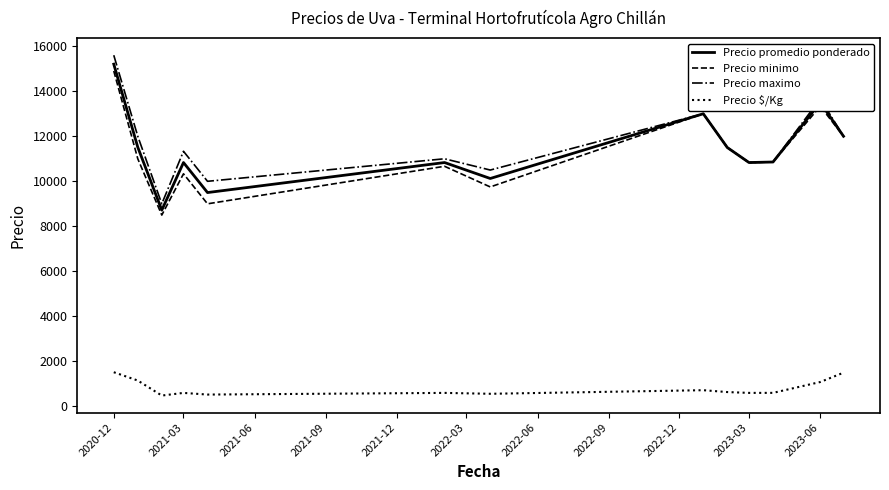

What is the smallest value displayed?

484.0